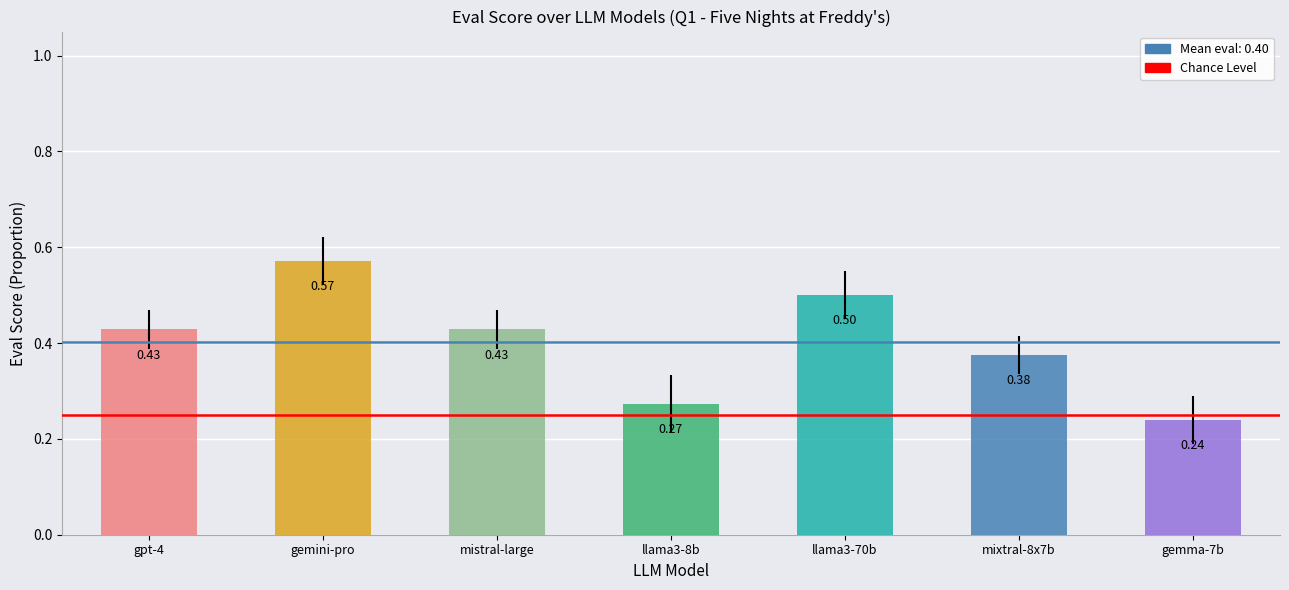

What is the sum of the values at llama3-8b and gemma-7b?

0.5